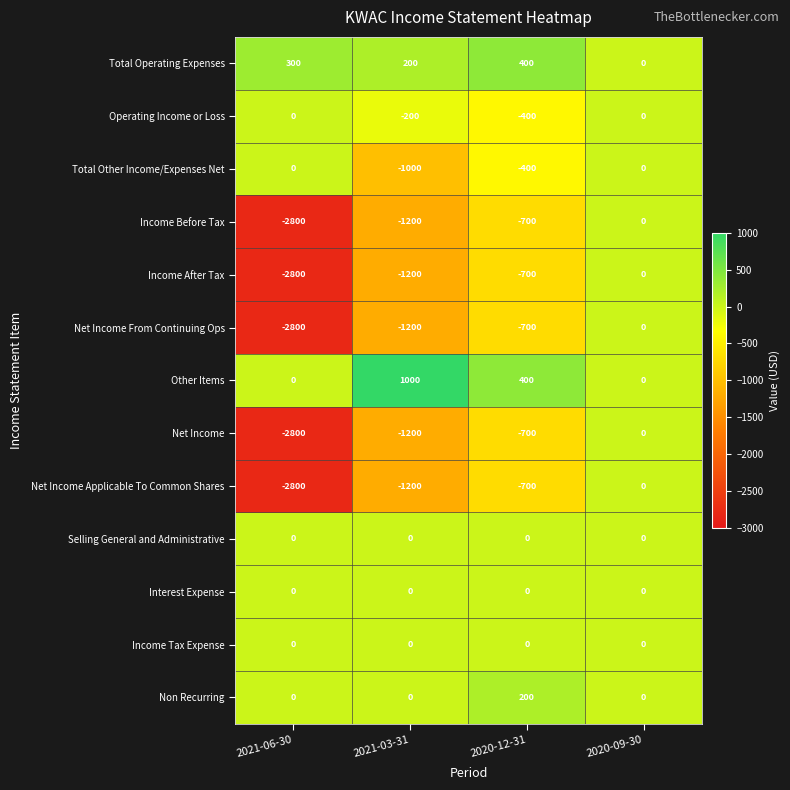

What is the difference between the maximum and minimum values in the Total Other Income/Expenses Net series?

1000